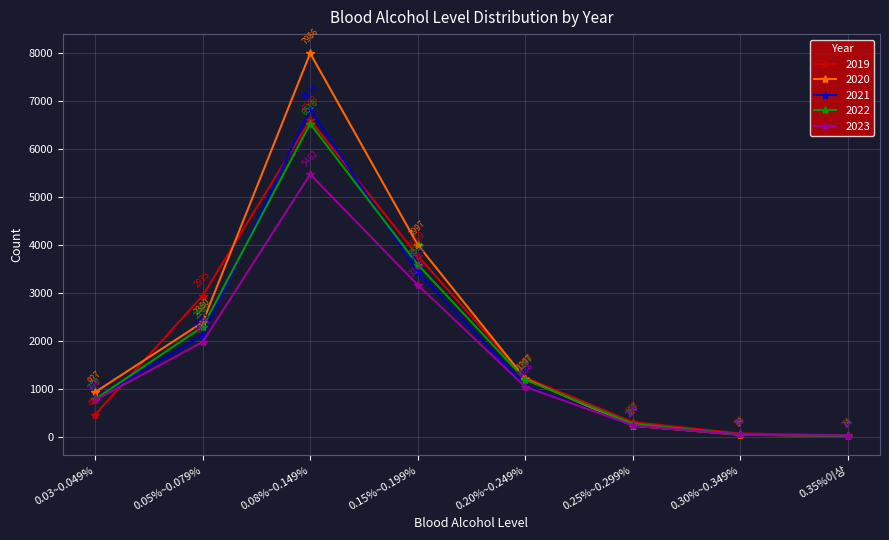

What is the label of the 7th point from the left?

0.30%~0.349%